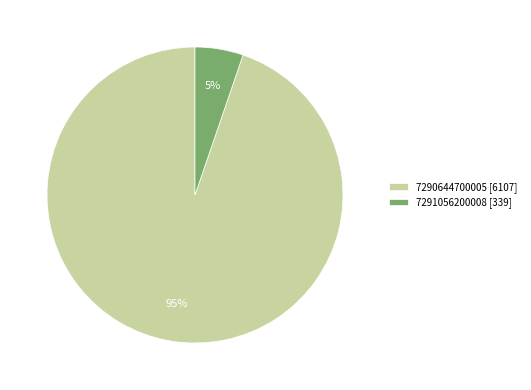

Between 7291056200008 and 7290644700005, which is larger?

7290644700005